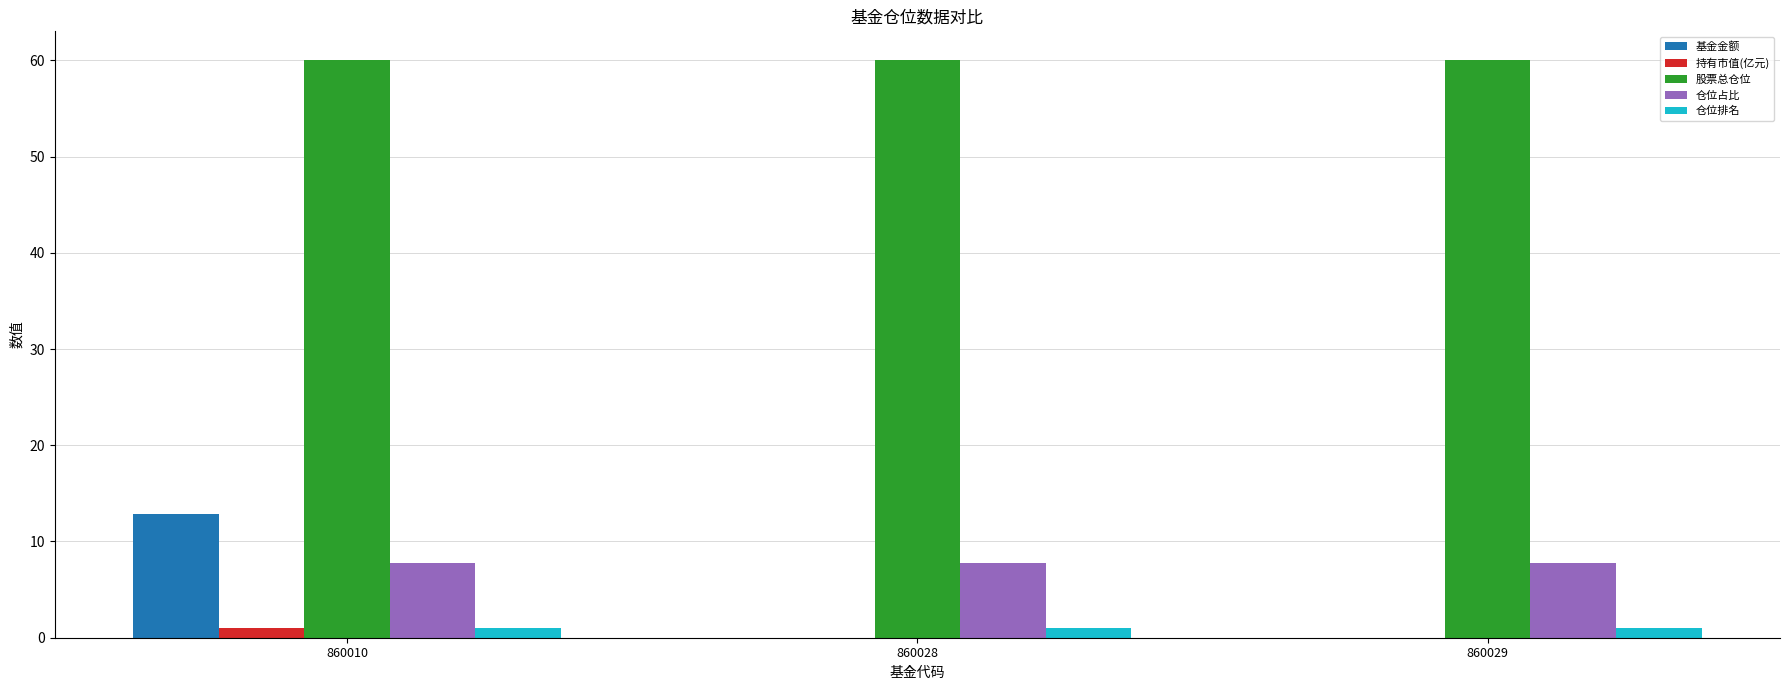

What is the sum of all 仓位占比 values?

23.4